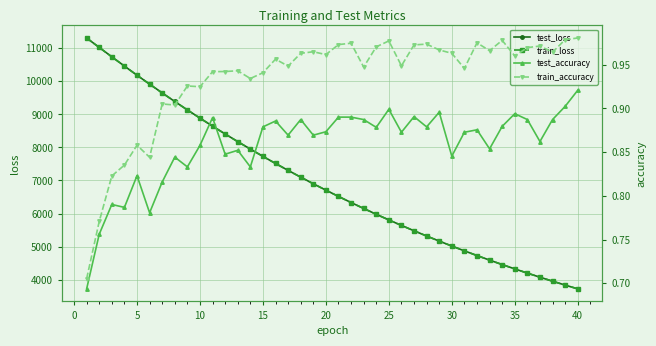

List the series in order of their peak value, highest first.

test_loss, train_loss, train_accuracy, test_accuracy